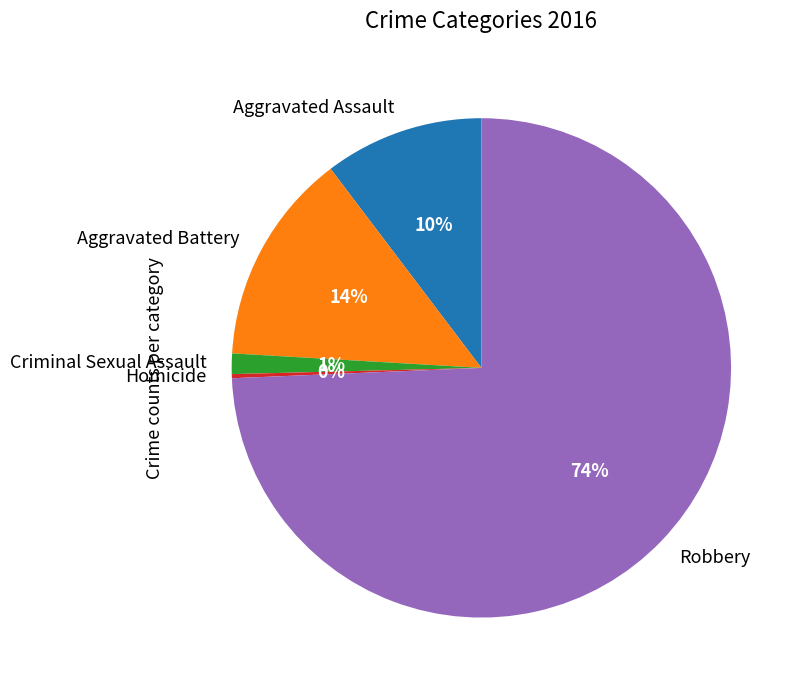

Is there a majority slice in this chart?

Yes